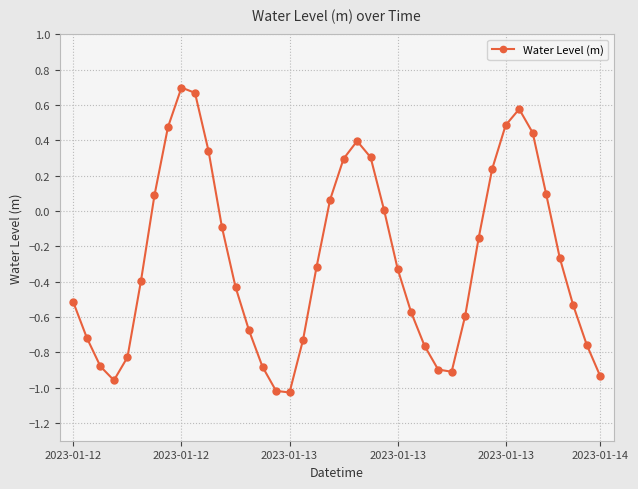

What is the difference between the second highest and minimum values?

1.7